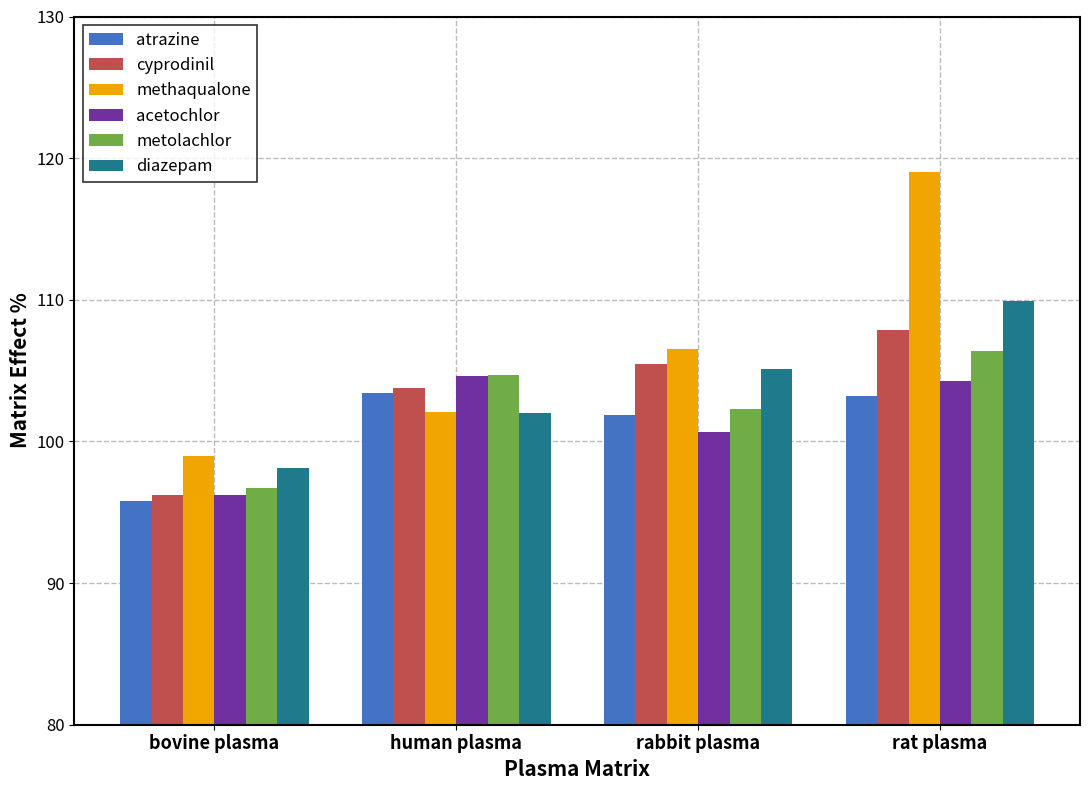

Rank the categories by methaqualone value from highest to lowest.

rat plasma, rabbit plasma, human plasma, bovine plasma